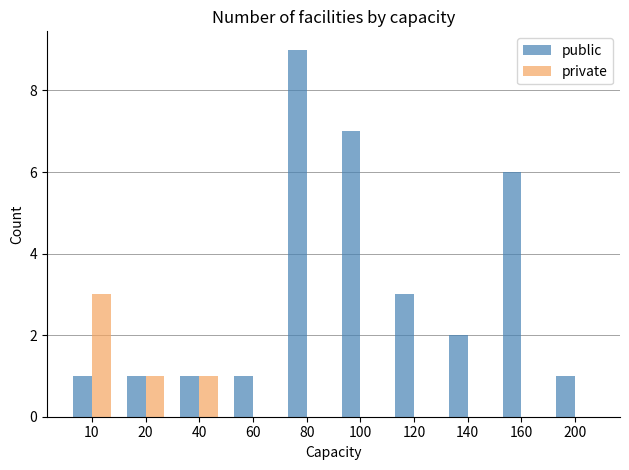

Which series has the widest spread of values?

public